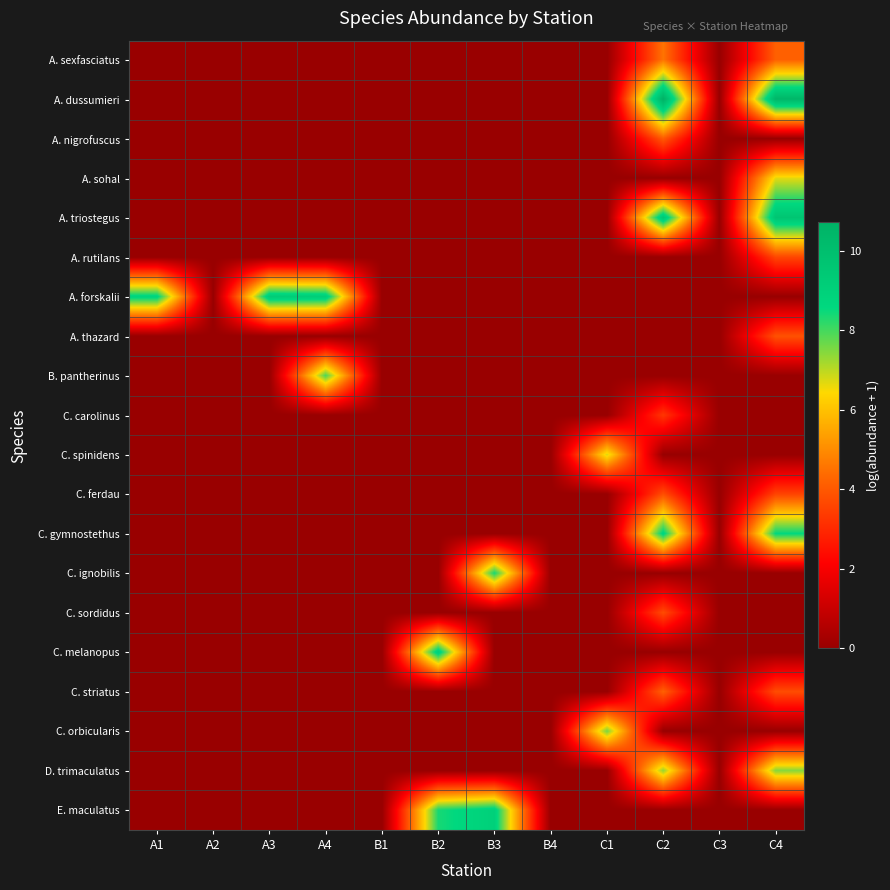

Count the number of data series in this chart.

20